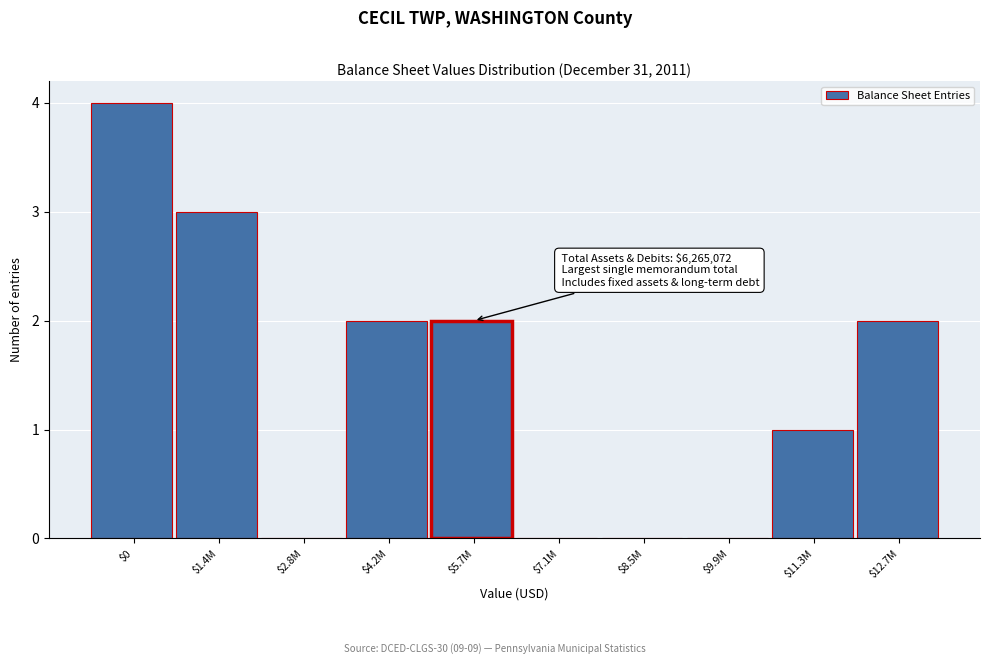

What is the sum of all values?

14